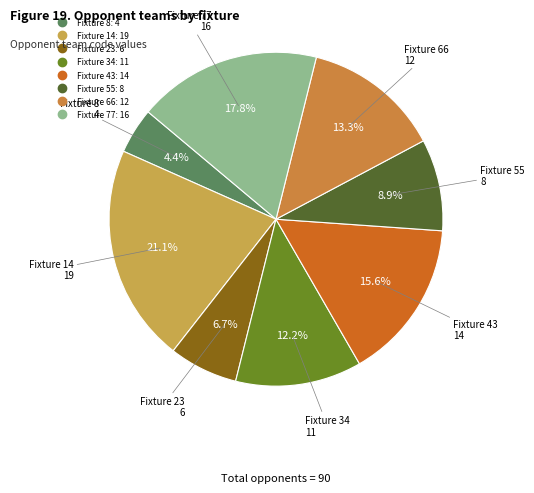

How many segments does this pie chart have?

8